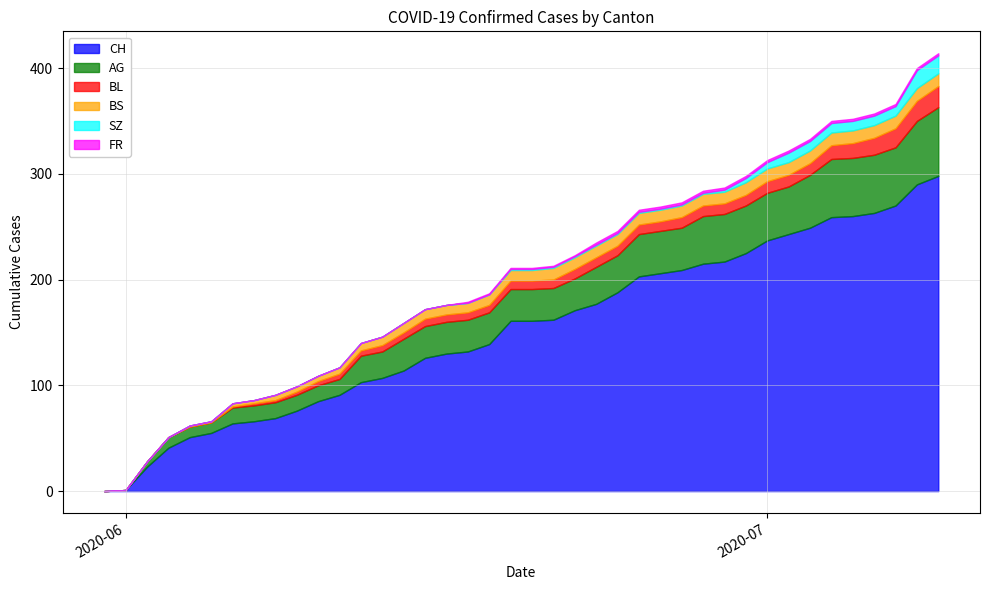

How many values in the CH series exceed 161?

19